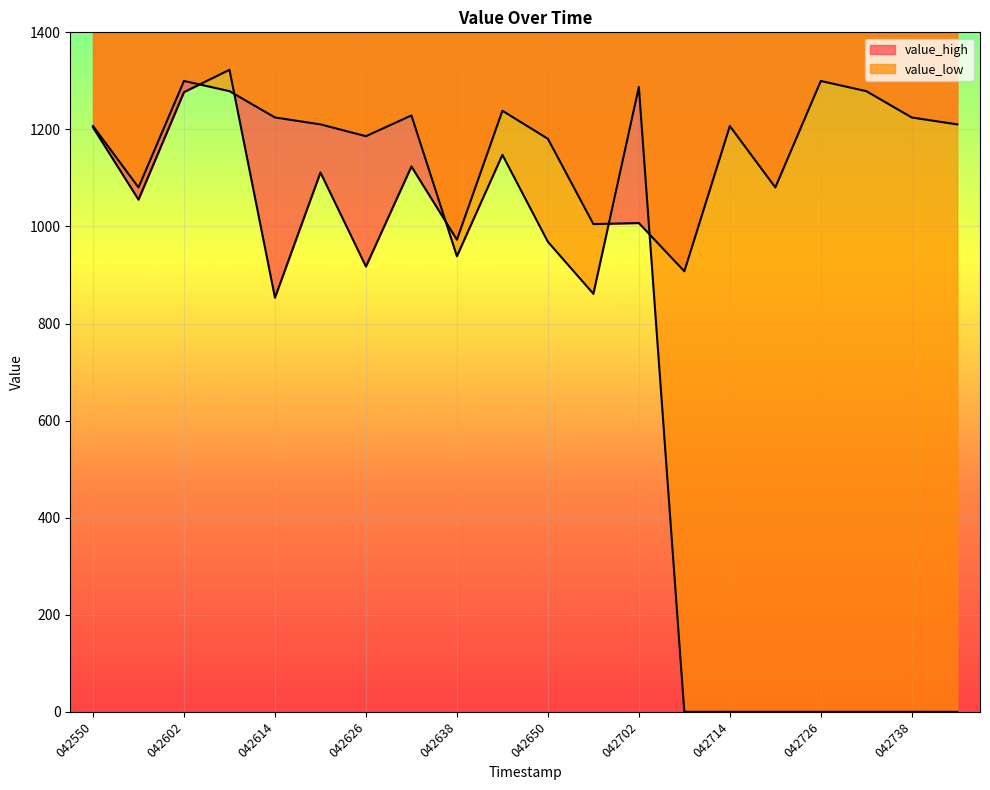

How many distinct data groups are displayed?

2